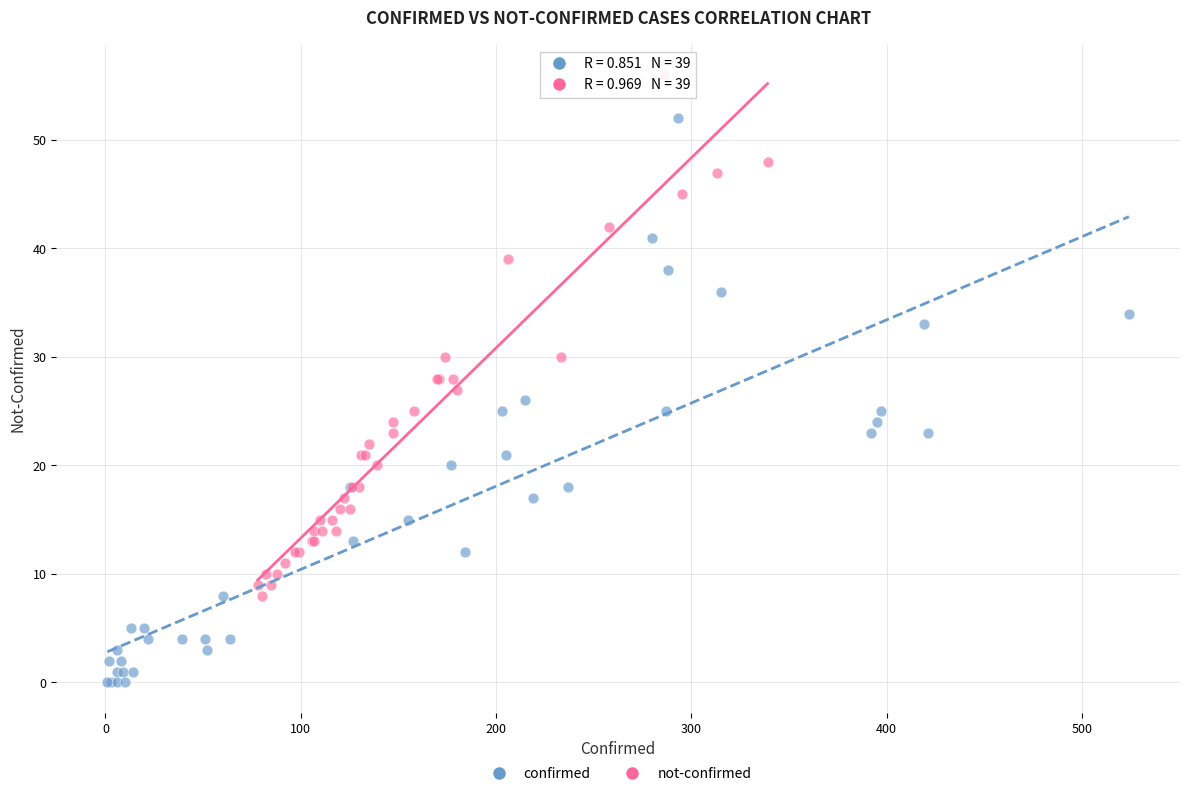

Which series contains the lowest Y value?

confirmed